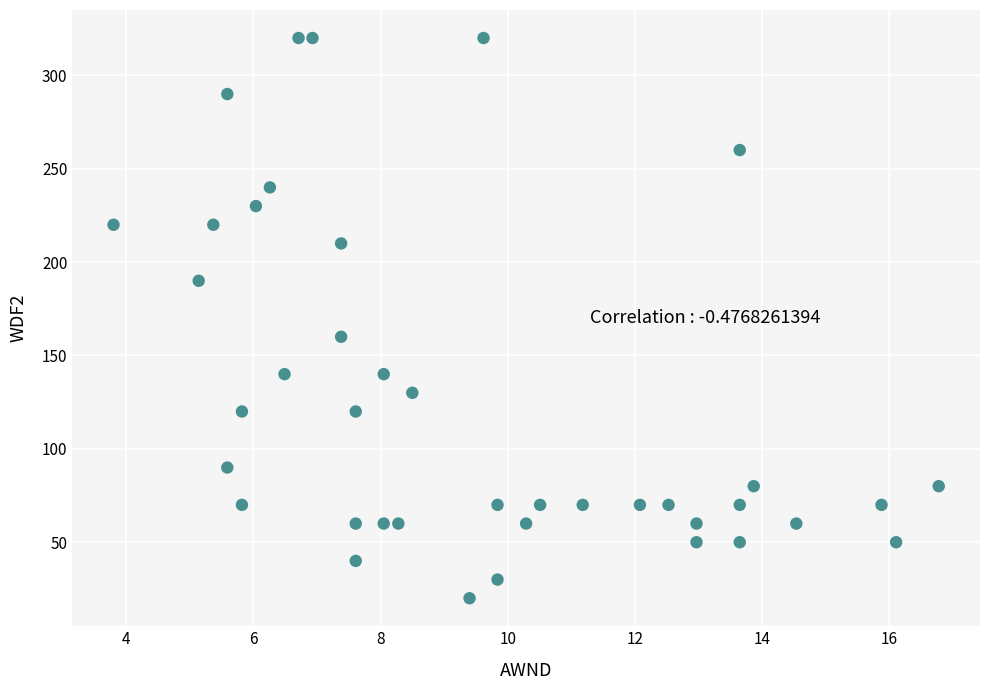

What is the range of Y values (max minus min)?

300